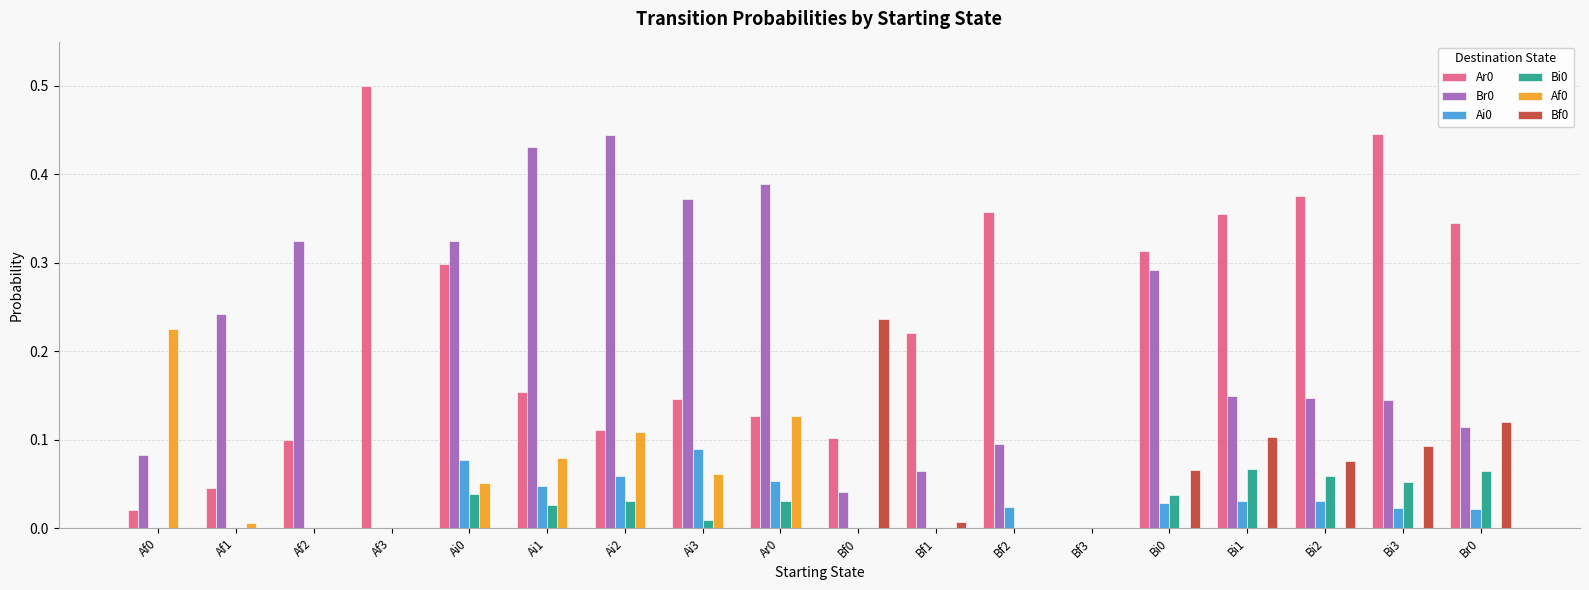

How many groups of bars are there?

18